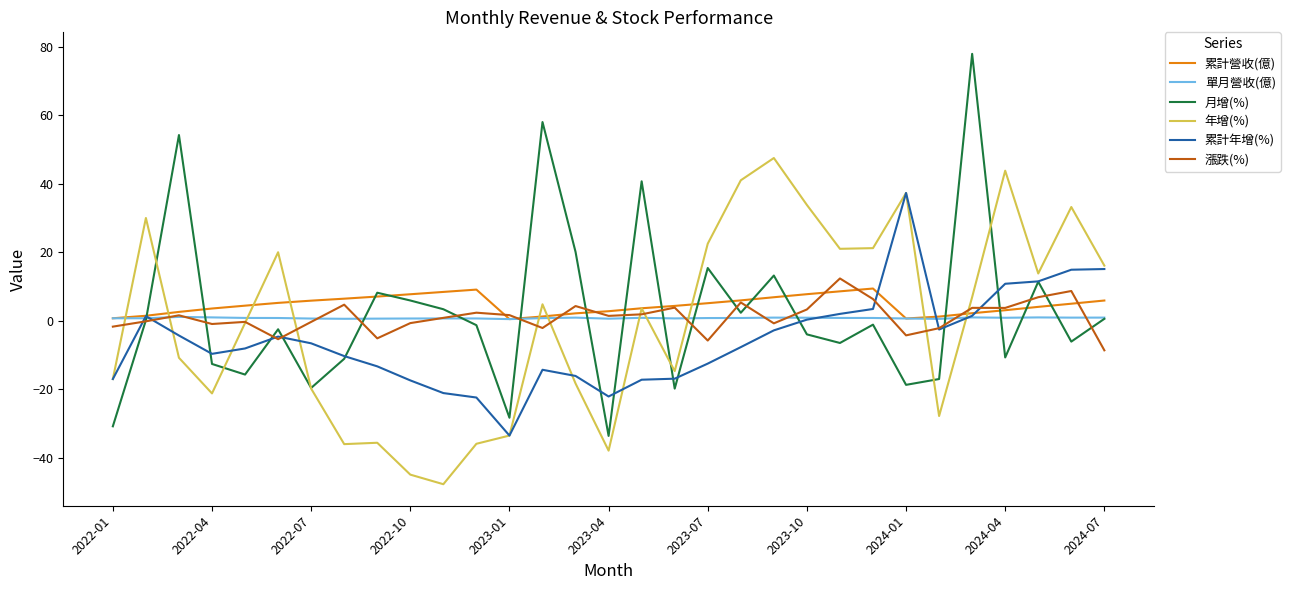

What is the lowest value of the 月增(%) series?

-33.6